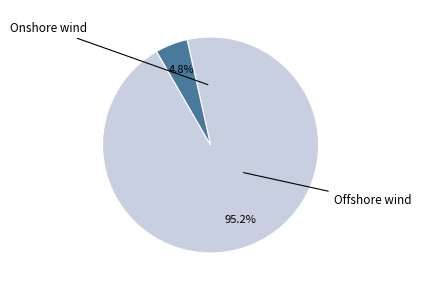

Is there a majority slice in this chart?

Yes